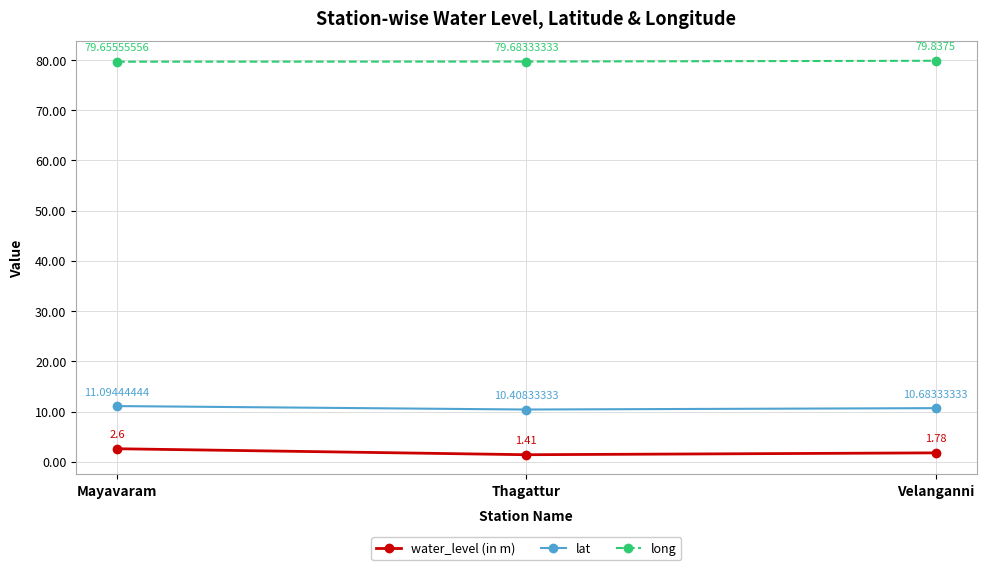

Rank the series by their maximum value, from lowest to highest.

water_level (in m), lat, long